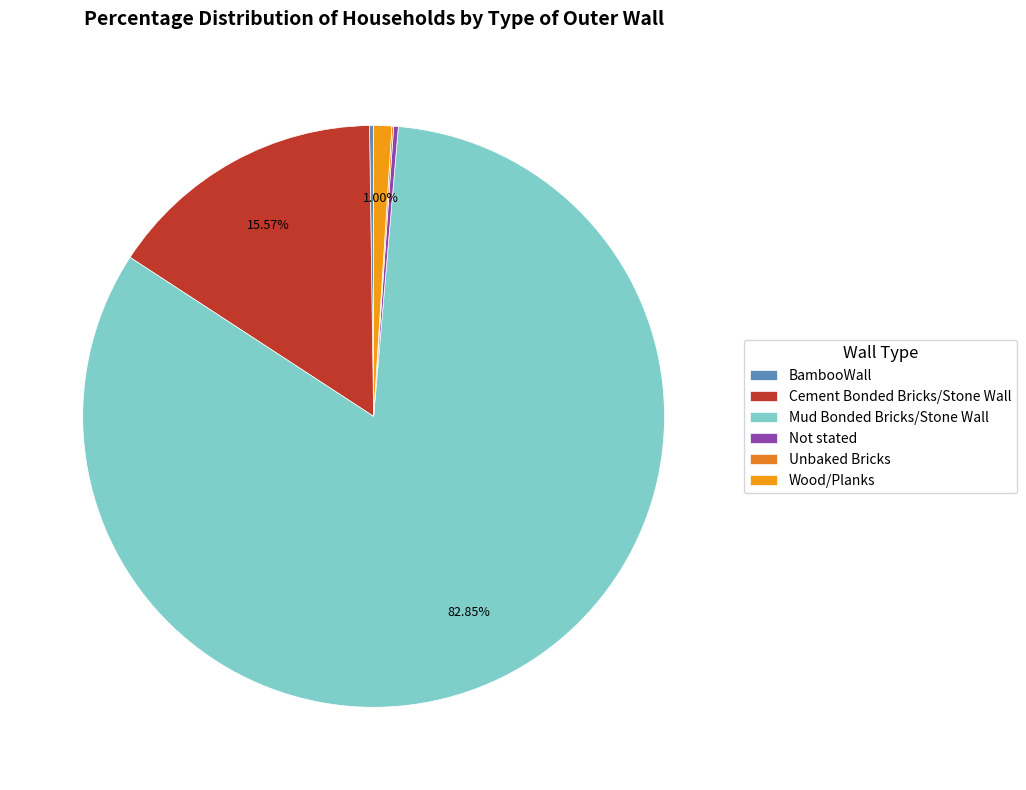

What is the ratio of the value at Not stated to the value at Wood/Planks?

0.3